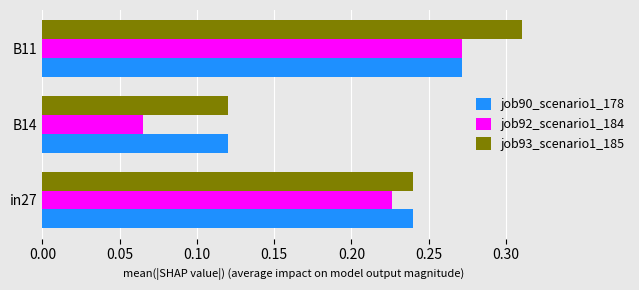

Which category has the lowest value across all series?

B14